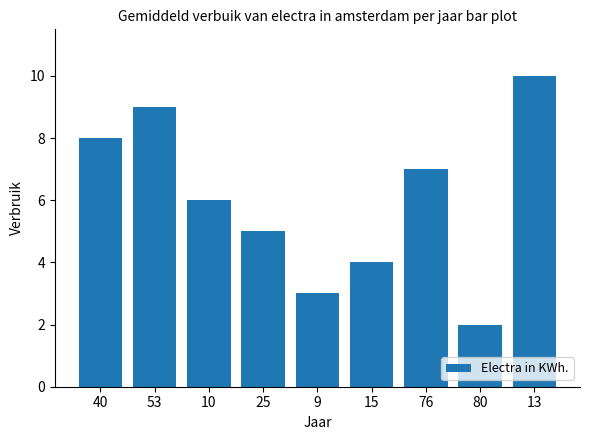

What is the label of the 7th bar from the left?

76